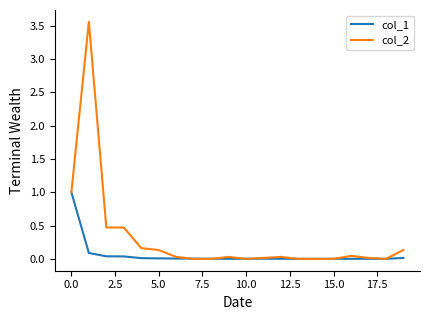

What is the highest value of the col_1 series?

1.0